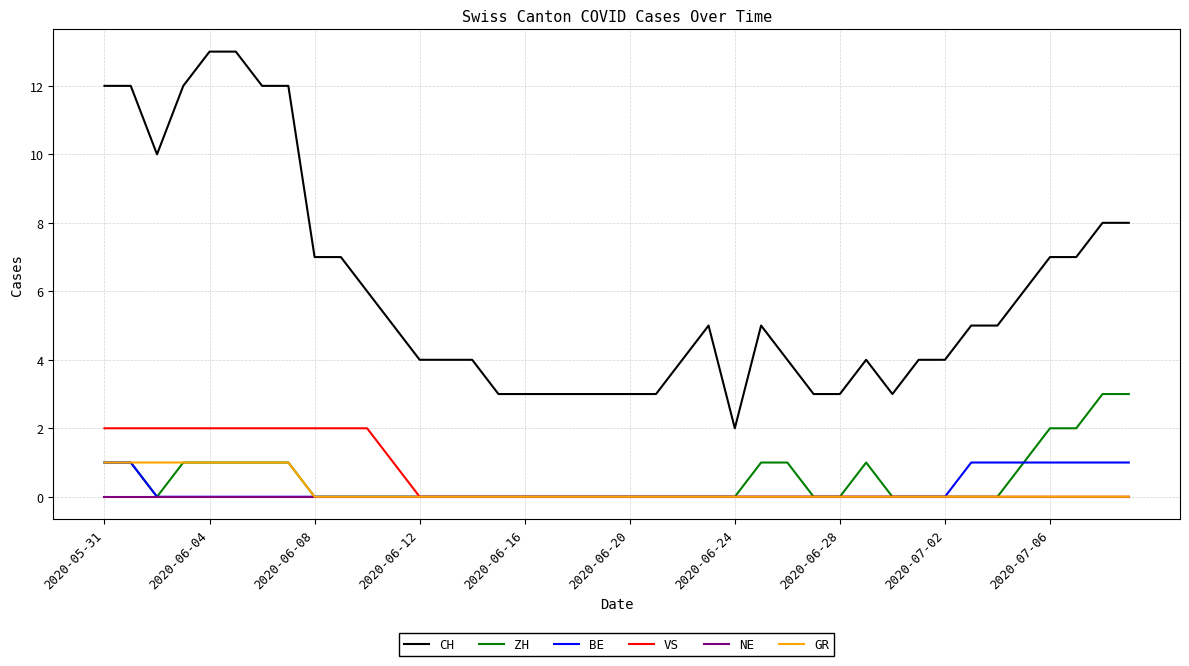

Which series has the largest total across all categories?

CH